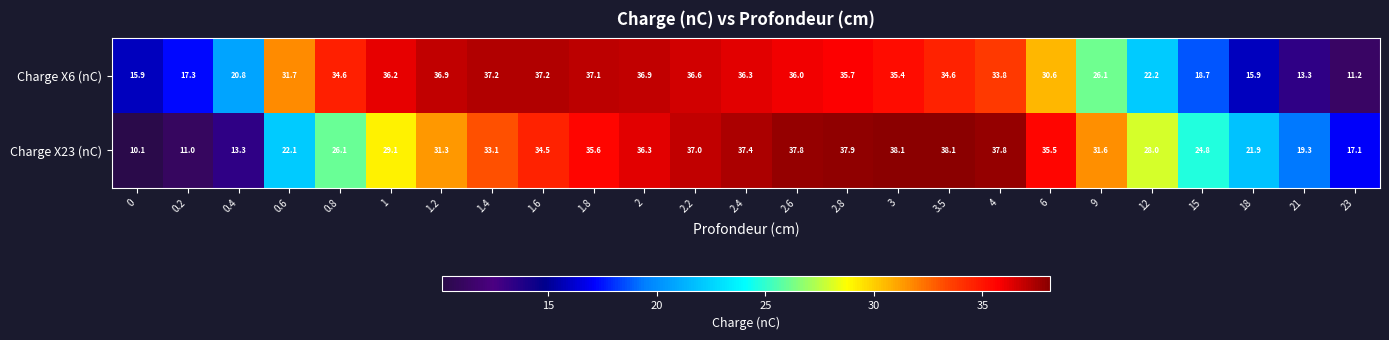

The Charge X23 (nC) series shows 26.1 at 0.8. True or false?

True